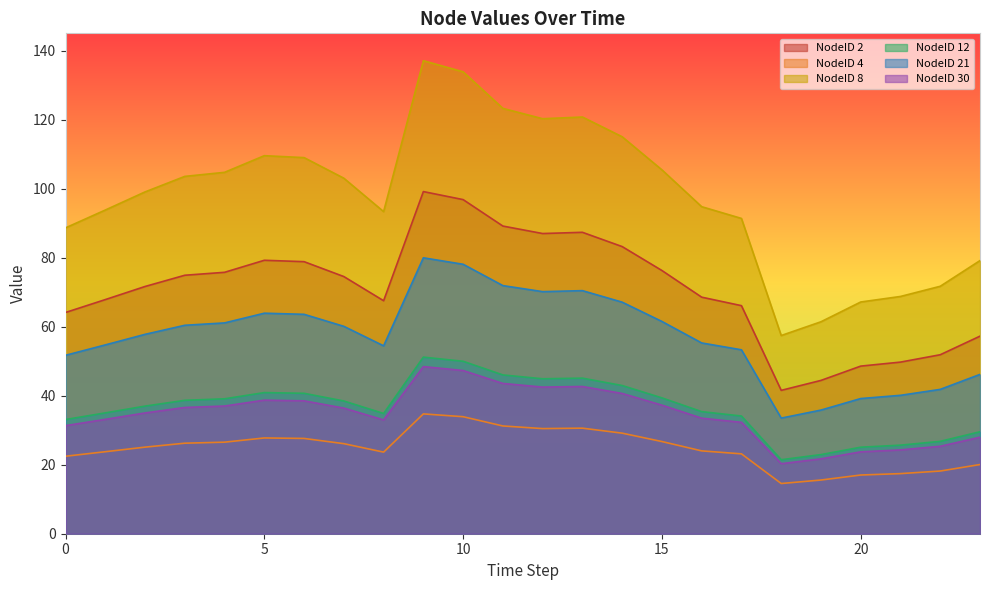

True or false: NodeID 12 and NodeID 30 intersect in this chart.

False